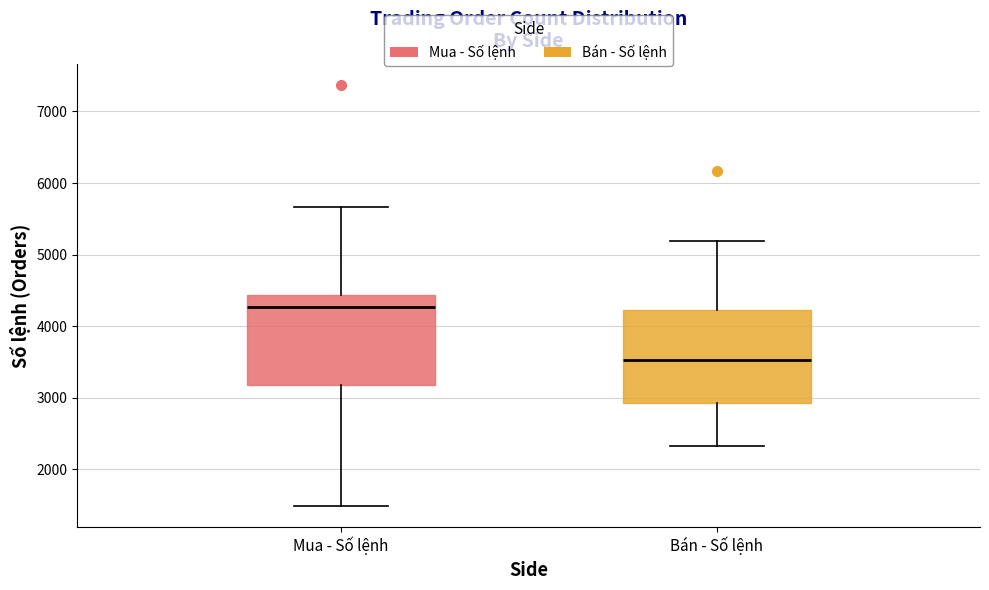

Reading left to right, read every box against the y-axis: the position of its median line, the range the box covers, and the ends of its whiskers. The values are not printed on the chart, so give them approximately, as read against the axis.

Mua - Số lệnh: median 4300, box 3200 to 4400, whiskers 1500 to 5700
Bán - Số lệnh: median 3500, box 2900 to 4200, whiskers 2300 to 5200